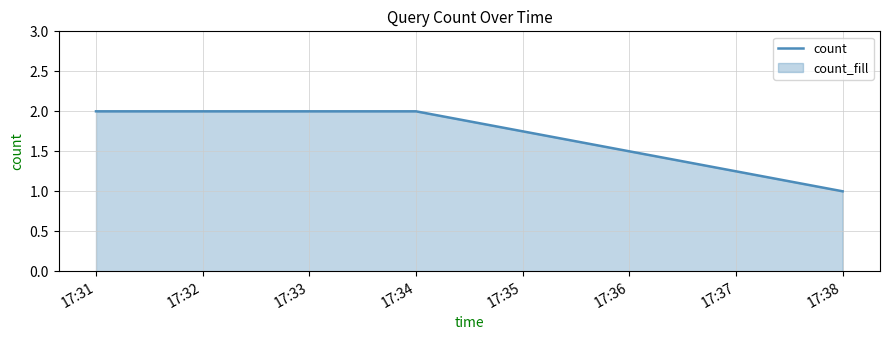

Reading left to right, what are all the values shown in this chart?

2	2	1